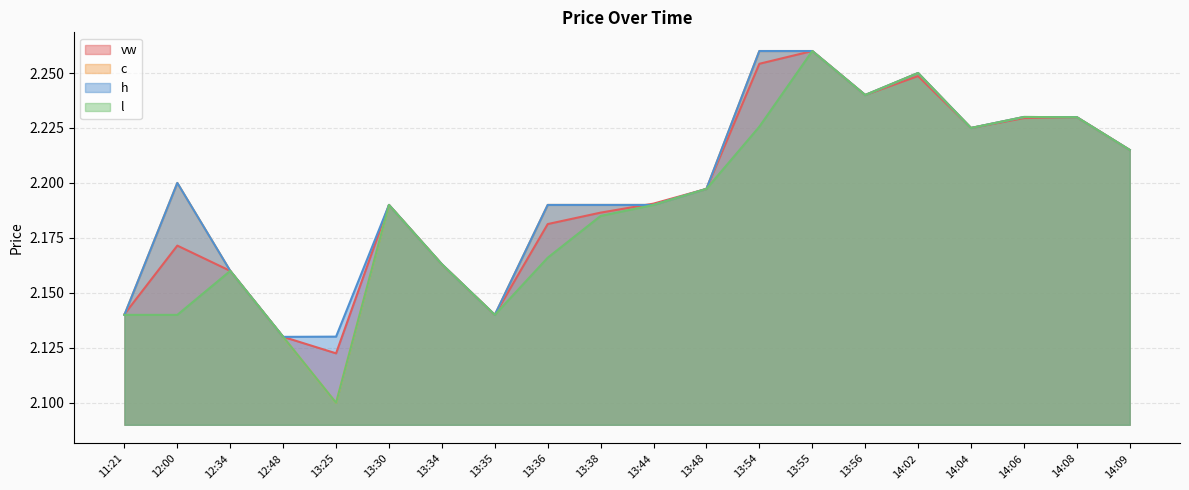

Is the value of h at 13:48 greater than the value of l at 14:09?

No